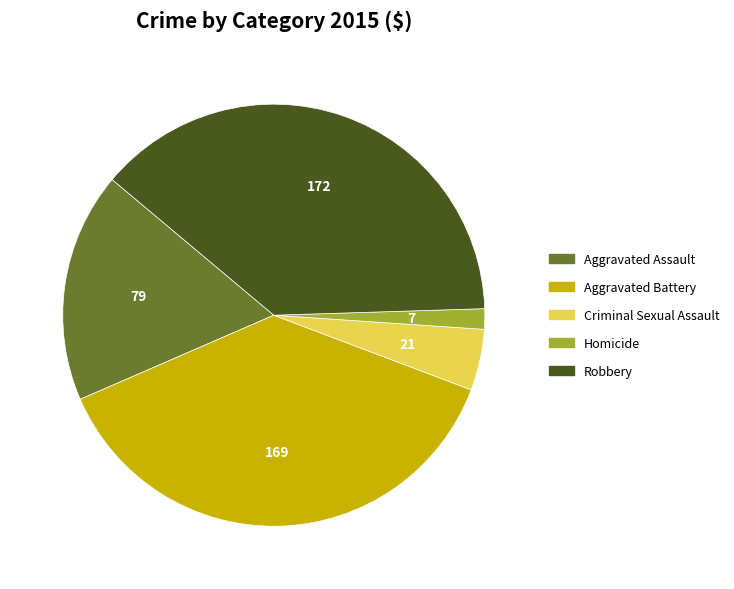

Combined, do Criminal Sexual Assault and Robbery account for over 50%?

No